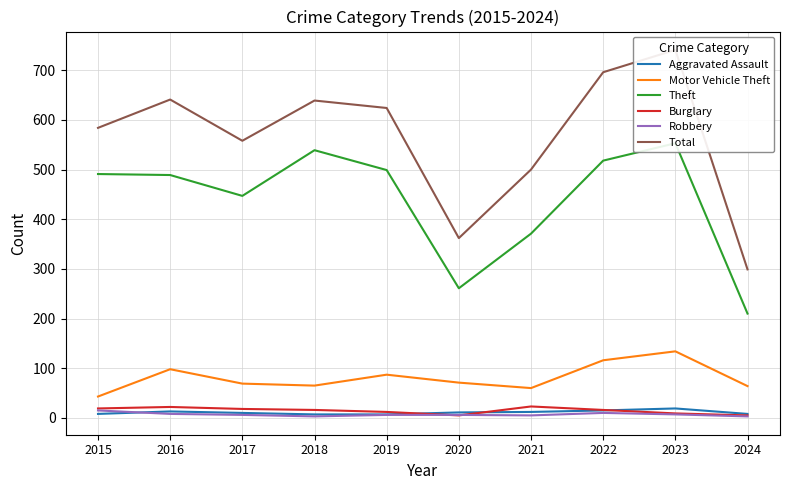

Which series has the largest total across all categories?

Total